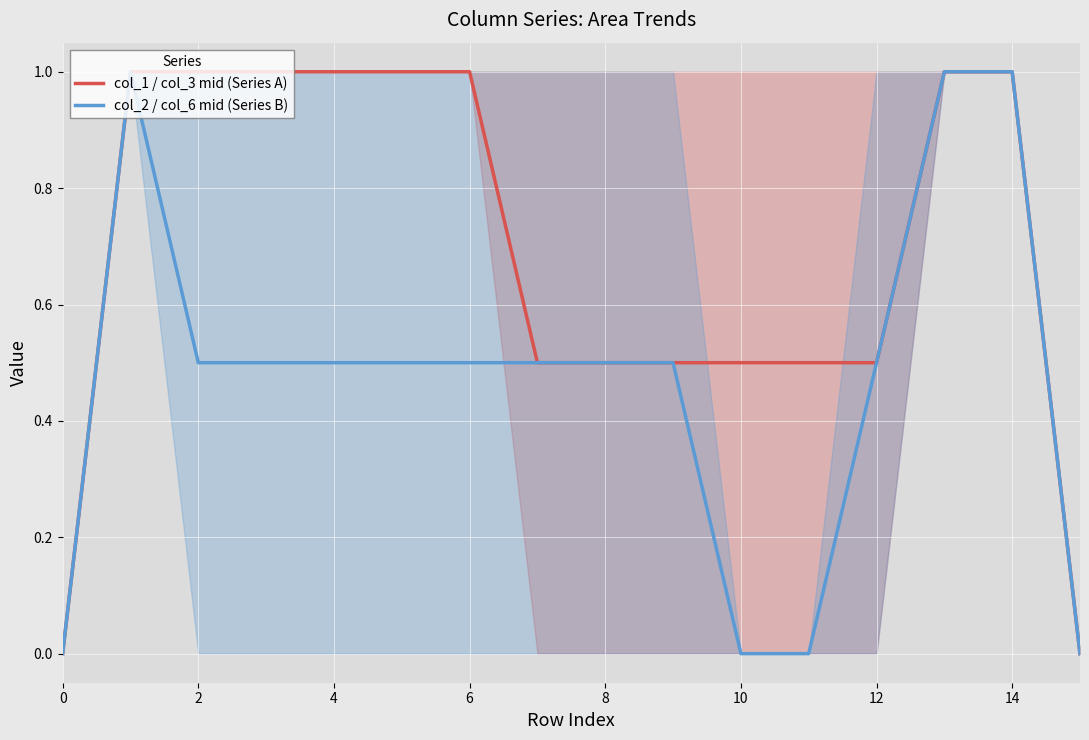

Which series has the widest spread of values?

col_1 / col_3 mid (Series A)